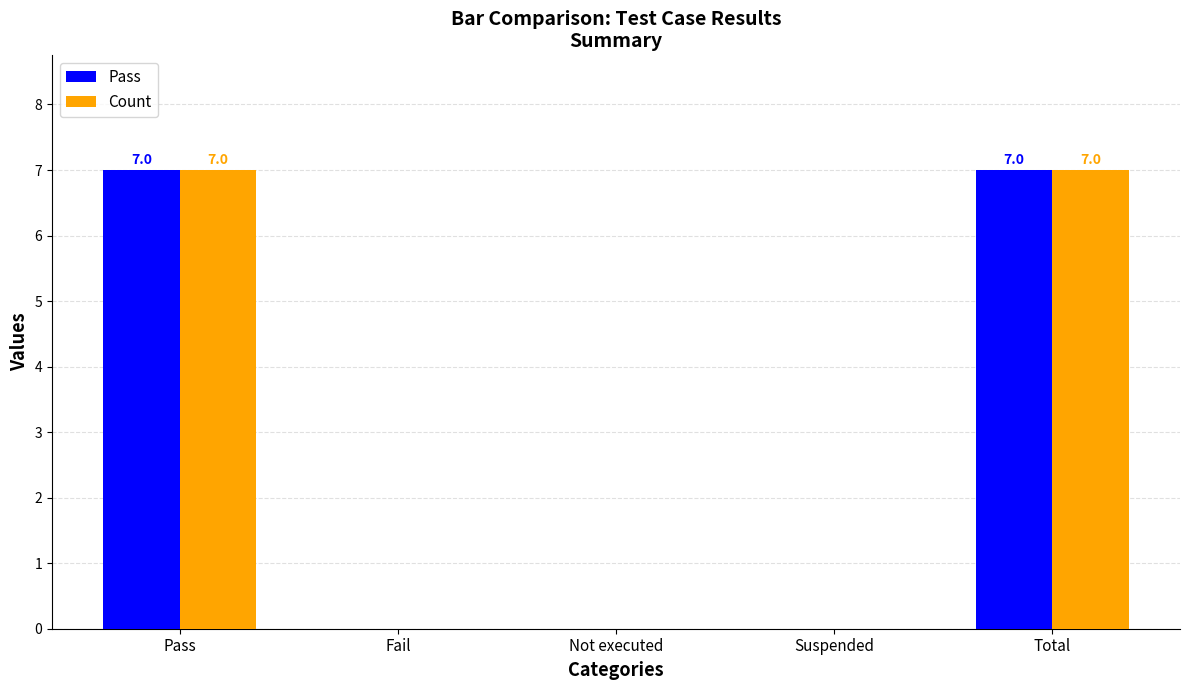

What value does the Count series have at Pass?

7